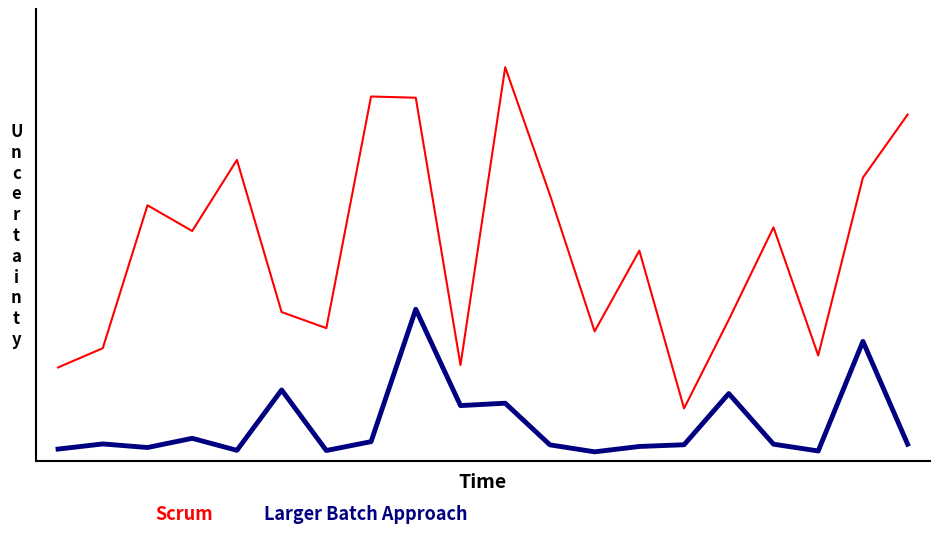

At which category does Scrum reach its first local valley?

3